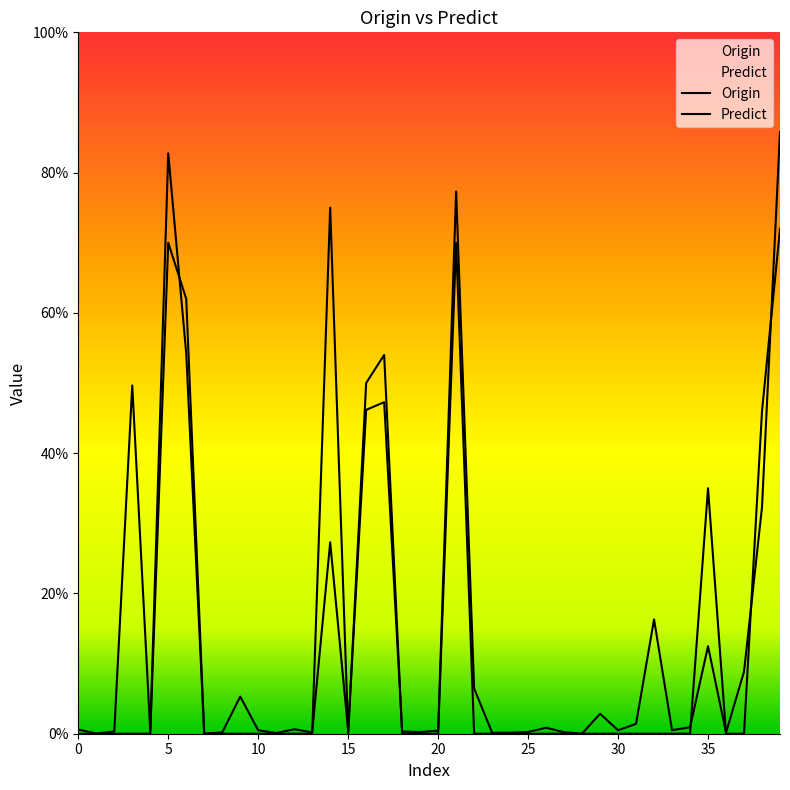

Reading left to right, list all the values displayed in this chart.

Origin: 0.0	0.0	0.0	0.0	0.0	70.0	62.0	0.0	0.0	0.0	0.0	0.0	0.0	0.0	75.0	0.0	50.0	54.0	0.0	0.0	0.0	70.0	0.0	0.0	0.0	0.0	0.0	0.0	0.0	0.0	0.0	0.0	0.0	0.0	0.0	35.0	0.0	0.0	46.0	72.0
Predict: 0.6	0.0	0.3	49.7	0.3	82.7	54.2	0.0	0.2	5.3	0.5	0.1	0.6	0.2	27.3	0.4	46.2	47.3	0.3	0.2	0.4	77.3	6.5	0.1	0.1	0.2	0.9	0.2	0.0	2.8	0.5	1.4	16.3	0.5	0.9	12.5	0.1	8.8	32.3	85.8